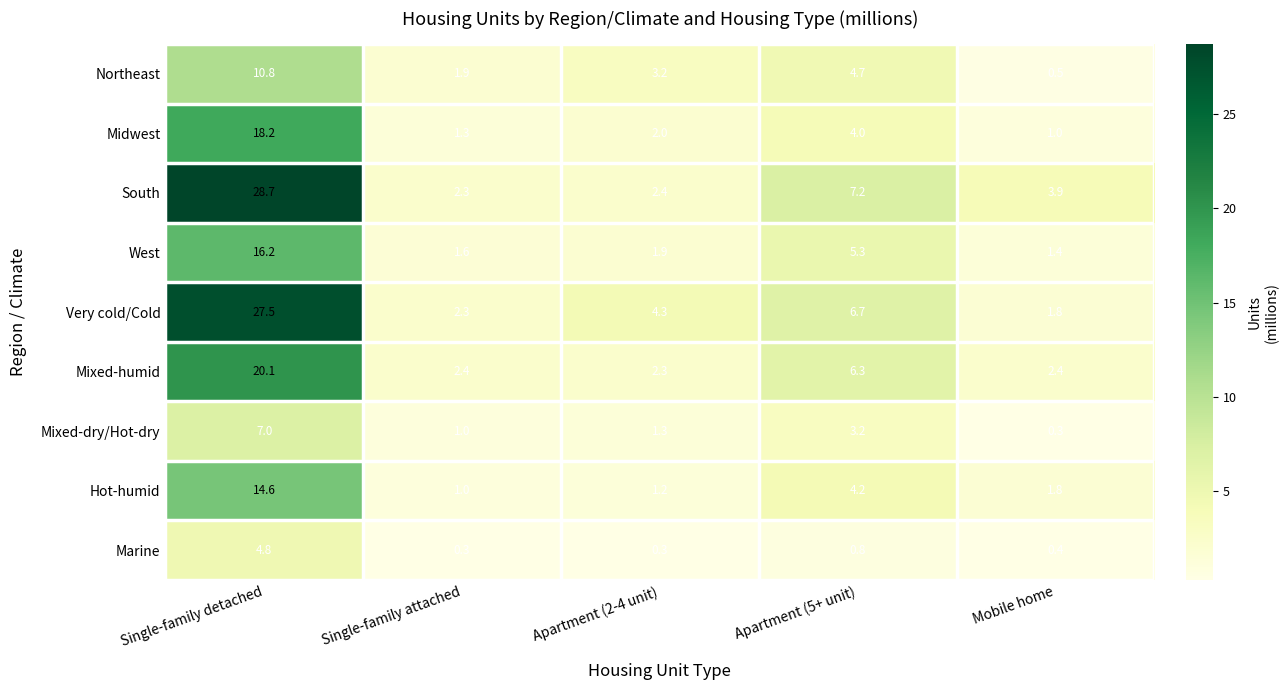

Rank the series by their maximum value, from highest to lowest.

South, Very cold/Cold, Mixed-humid, Midwest, West, Hot-humid, Northeast, Mixed-dry/Hot-dry, Marine